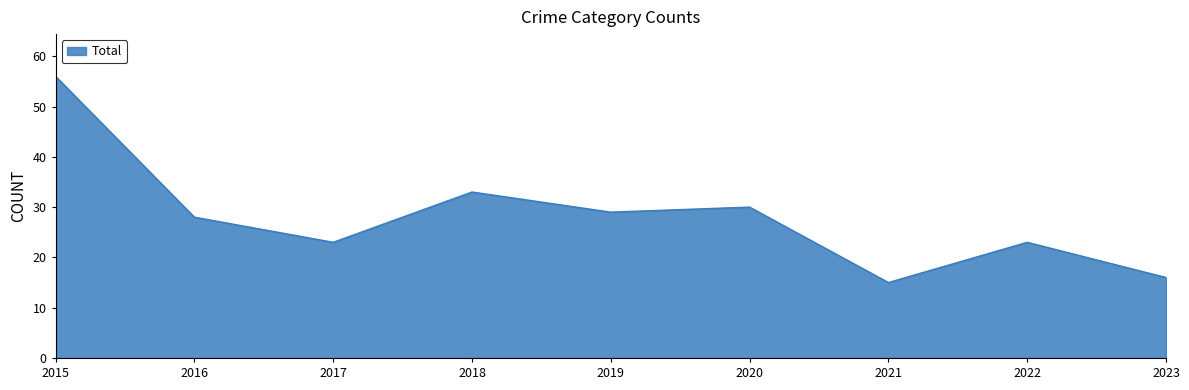

Which category has the highest value across all series?

2015